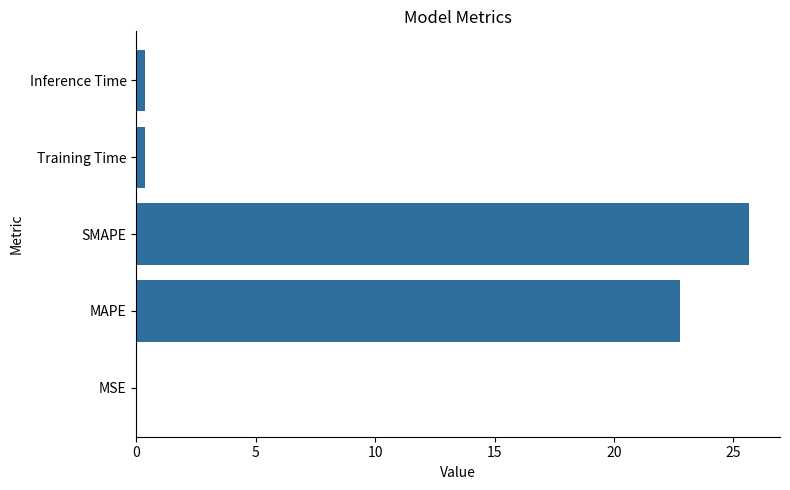

What is the sum of the values at MAPE and SMAPE?

48.4